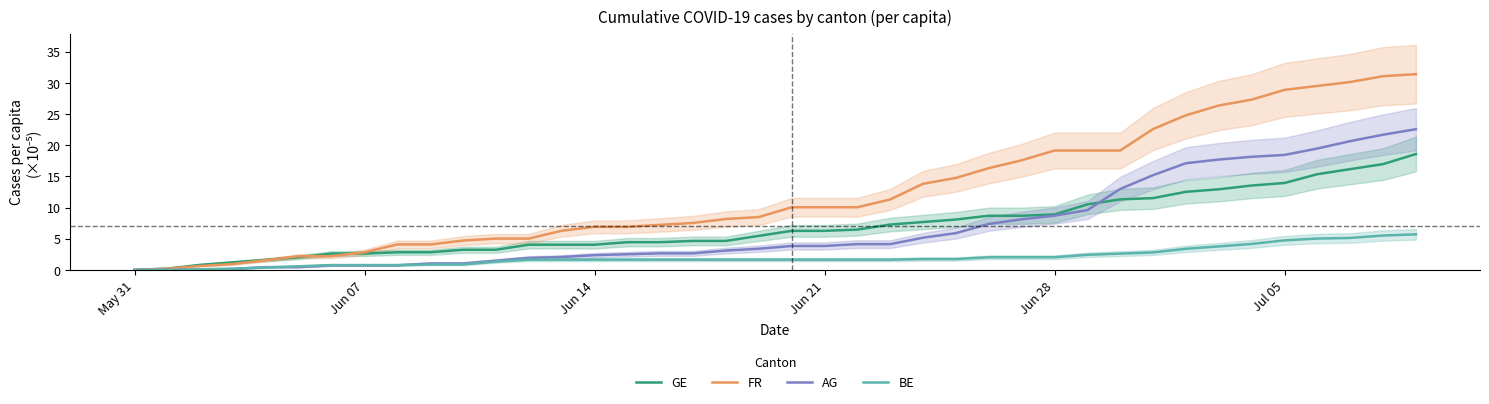

True or false: FR and AG cross at least once.

False